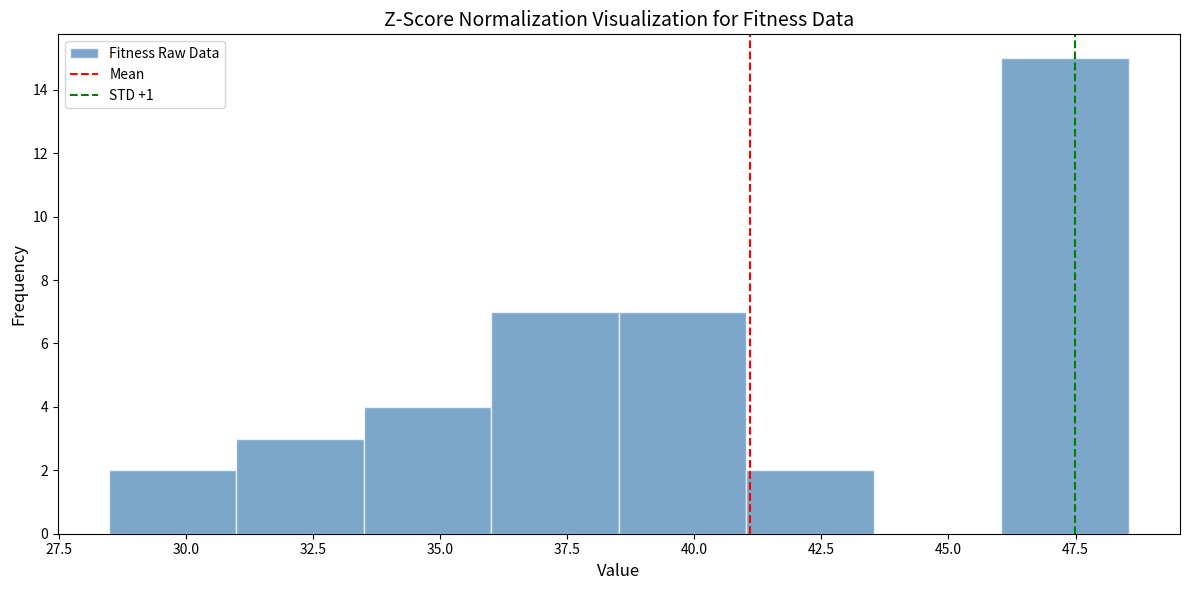

Reading left to right, transcribe this chart: for each bar, give the range it covers on the x-axis and its height. Neither the bar edges nor the heights are printed on the chart, so give them approximately, as read against the axes.

28.5 to 31.0: 2
31.0 to 33.5: 3
33.5 to 36.0: 4
36.0 to 38.5: 7
38.5 to 41.0: 7
41.0 to 43.5: 2
43.5 to 46.0: 0
46.0 to 48.5: 15